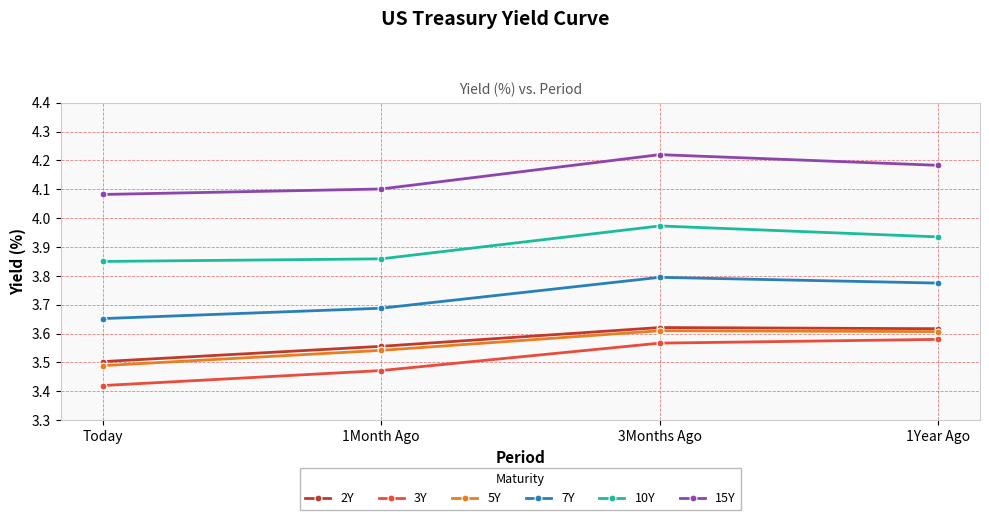

At which label does 15Y reach its peak?

3Months Ago